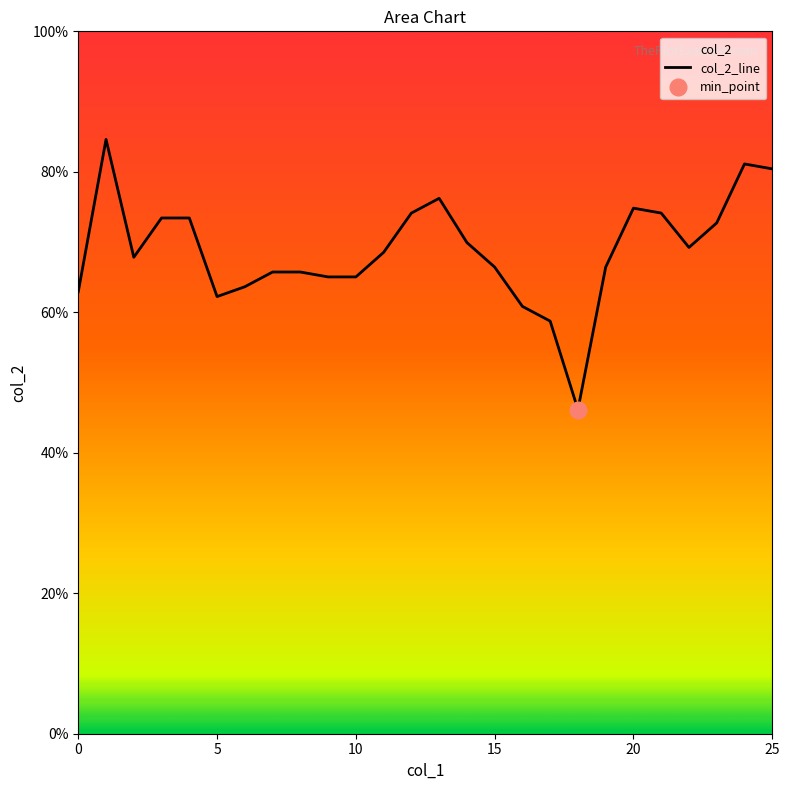

How many series are shown in this chart?

1